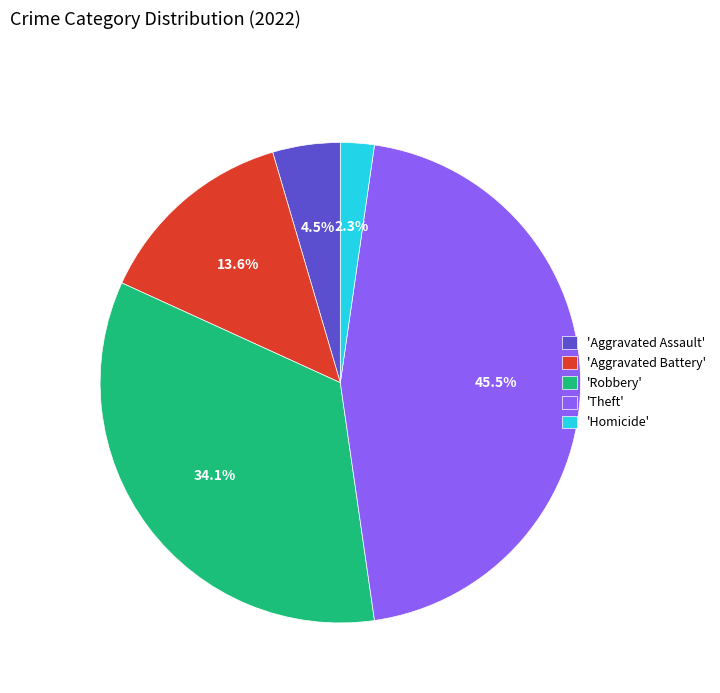

Does 'Theft' account for over 50% of the chart?

No